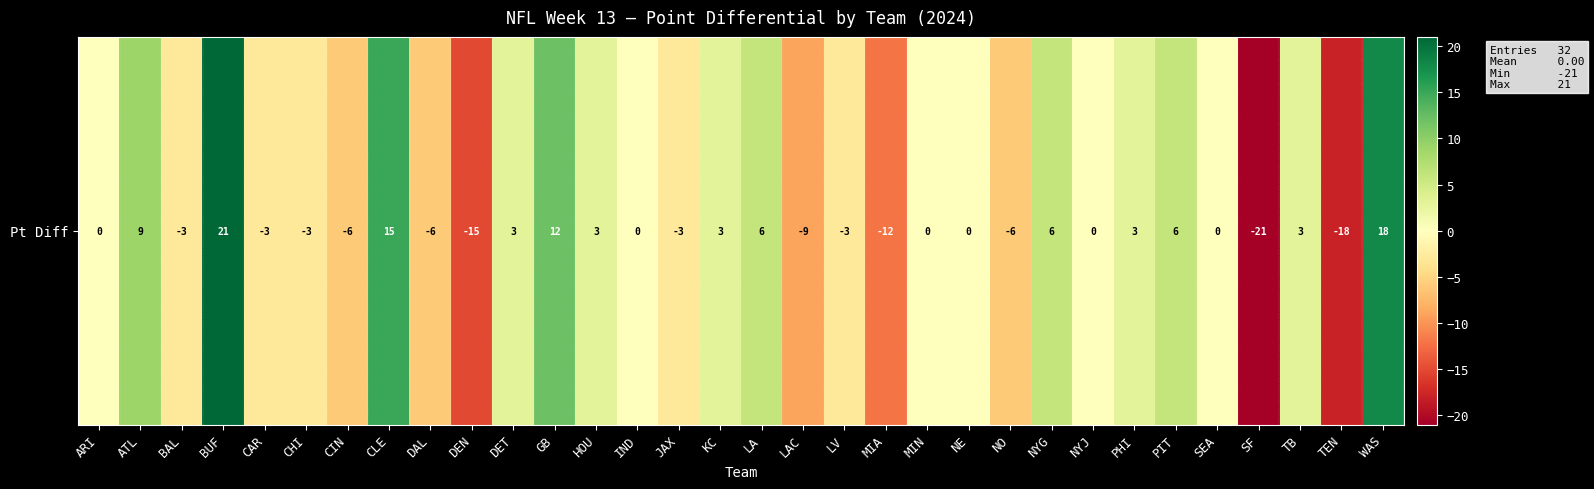

Rank the categories by value from lowest to highest.

SF, TEN, DEN, MIA, LAC, CIN, DAL, NO, BAL, CAR, CHI, JAX, LV, ARI, IND, MIN, NE, NYJ, SEA, DET, HOU, KC, PHI, TB, LA, NYG, PIT, ATL, GB, CLE, WAS, BUF